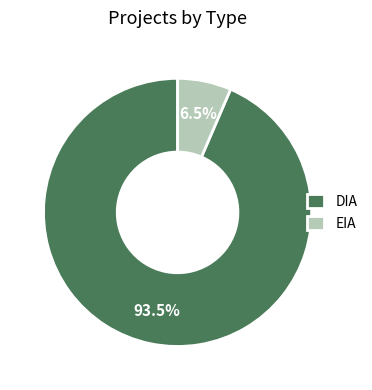

Between EIA and DIA, which is larger?

DIA